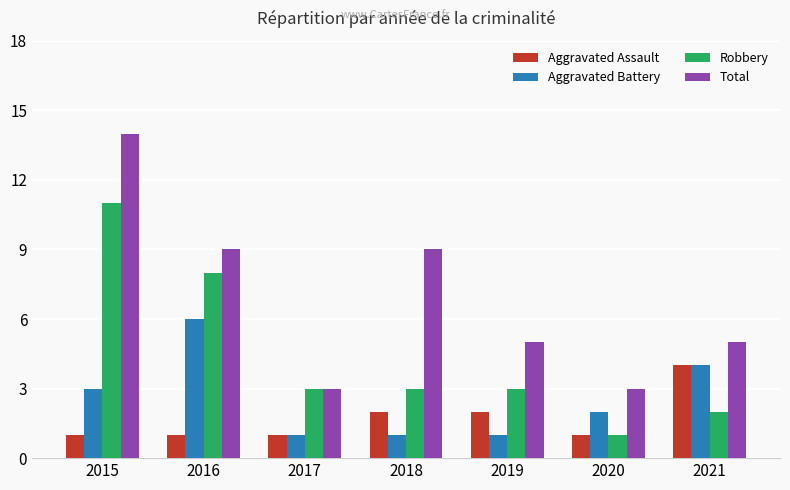

What is the difference between the second highest and second lowest values in the Robbery series?

6